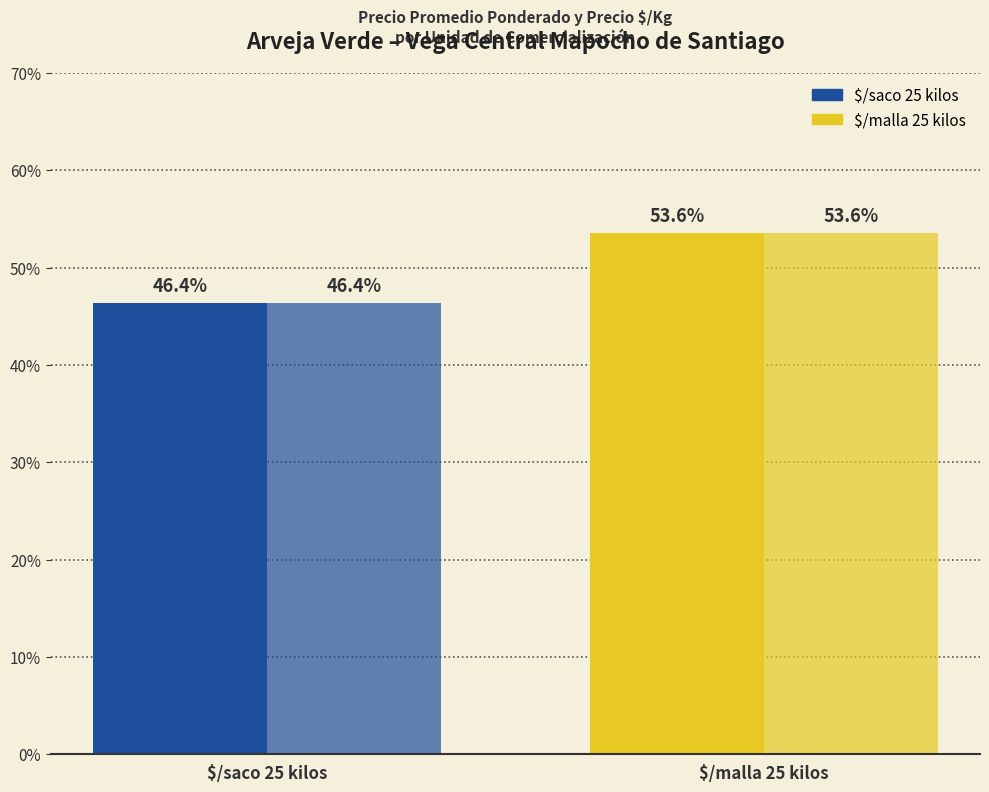

Count the number of data series in this chart.

2